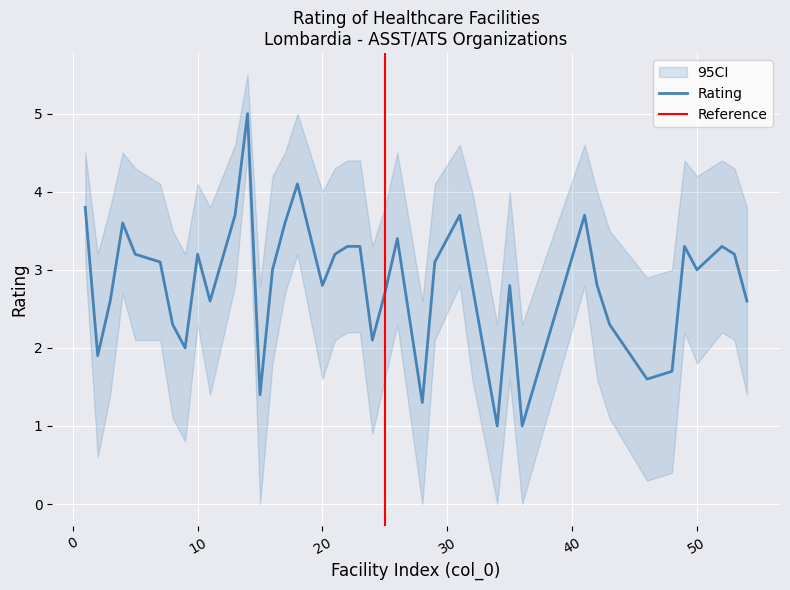

Reading left to right, transcribe all the data shown in this chart.

3.8	1.9	2.6	3.6	3.2	3.1	2.3	2.0	3.2	2.6	3.7	5.0	1.4	3.0	3.6	4.1	2.8	3.2	3.3	3.3	2.1	2.7	3.4	1.3	3.1	3.7	2.8	1.0	2.8	1.0	3.7	2.8	2.3	1.6	1.7	3.3	3.0	3.3	3.2	2.6